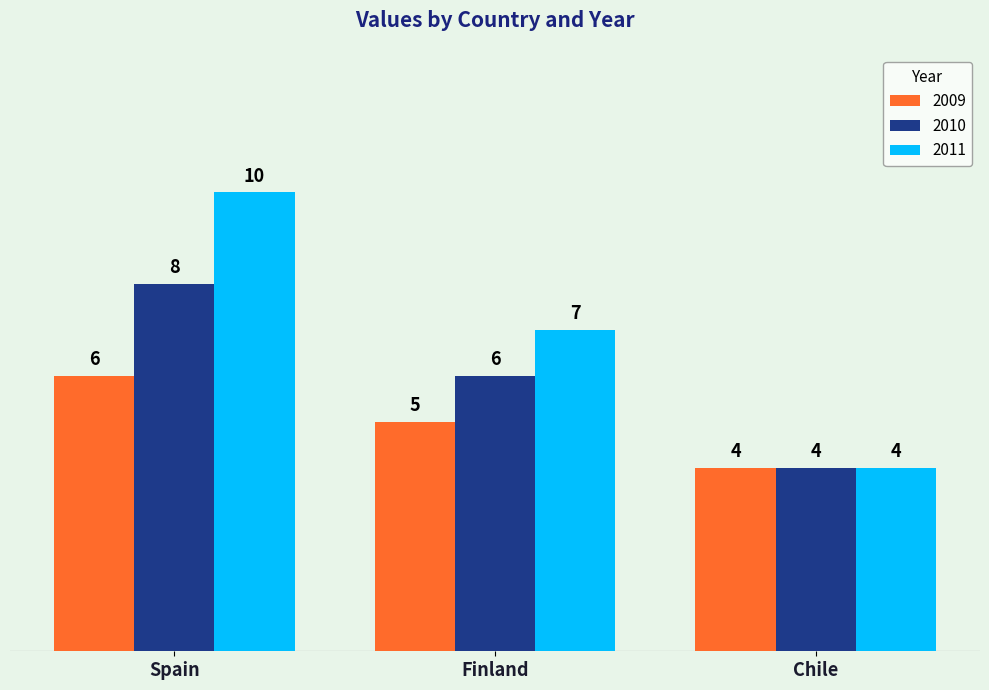

What is the lowest value of the 2011 series?

4